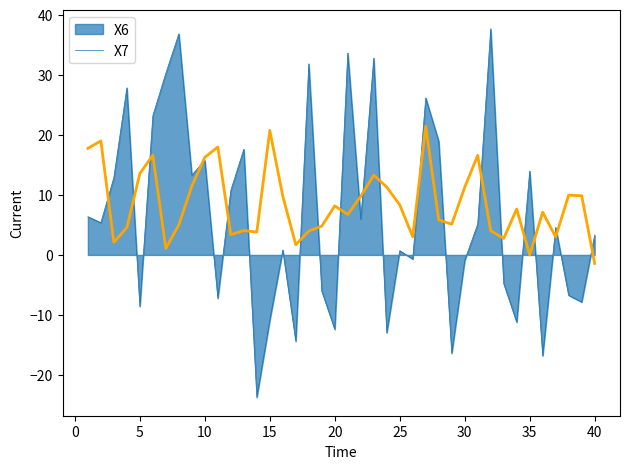

Which series has the largest range (max minus min)?

X6